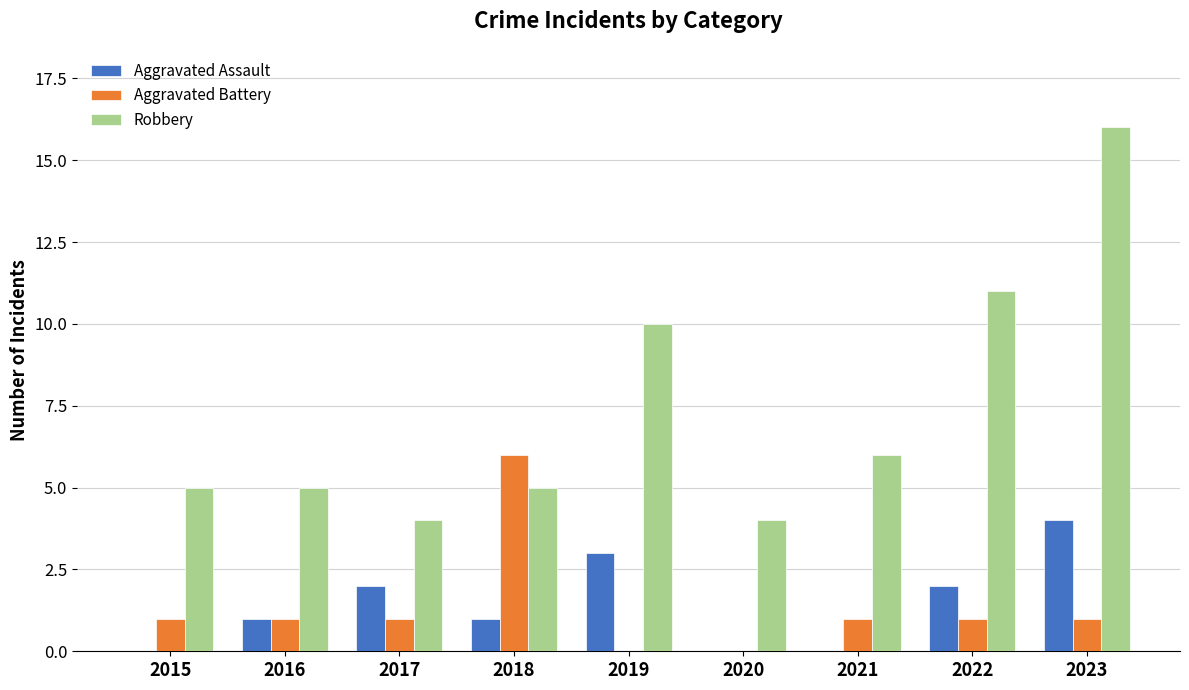

At which category is the sum across all series the highest?

2023